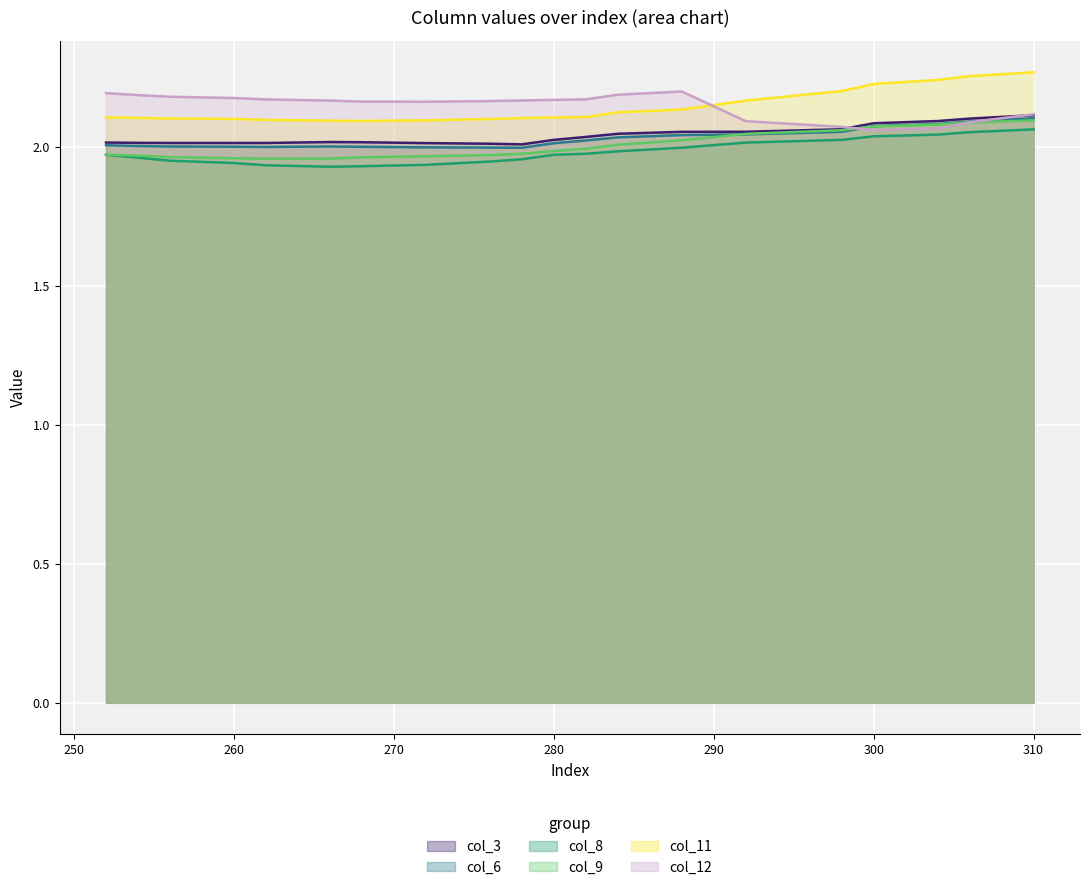

What is the sum of all col_9 values?

40.1